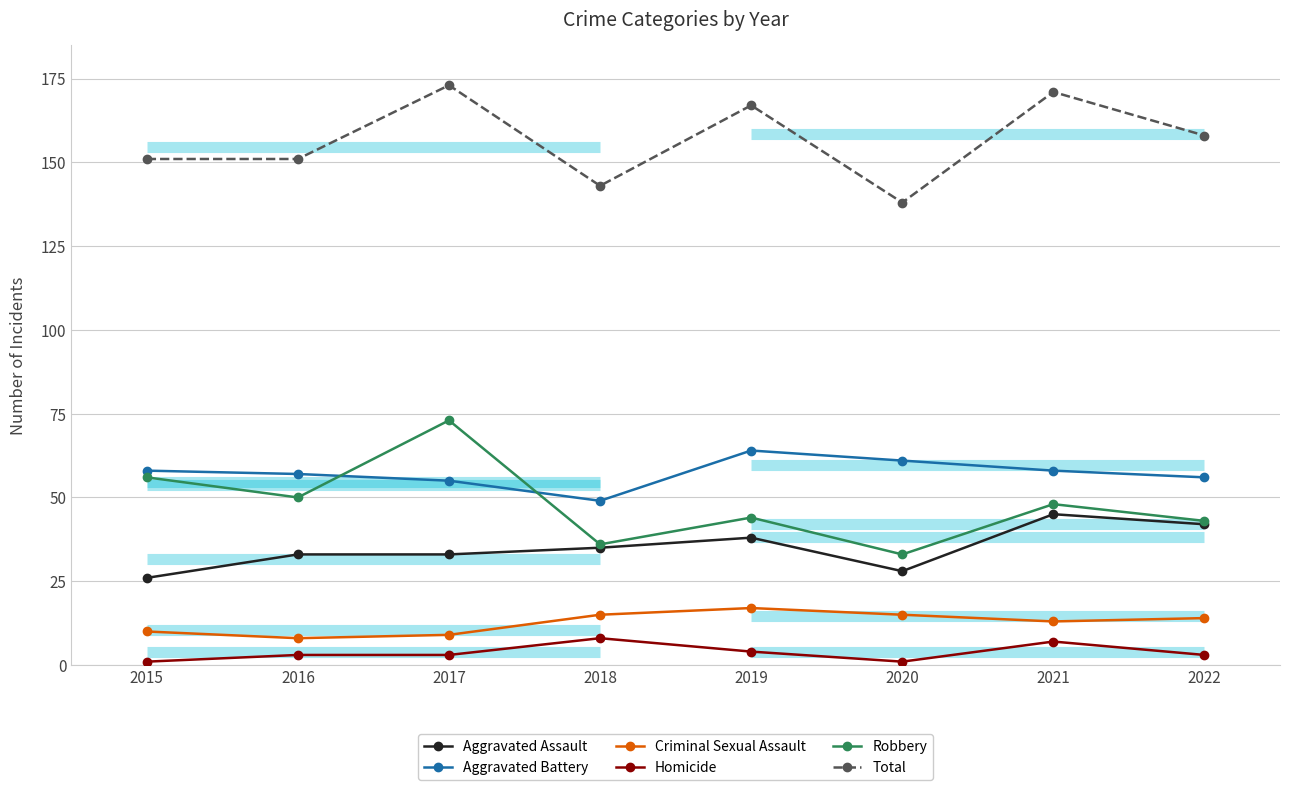

What is the difference between the Homicide values at 2018 and 2016?

5